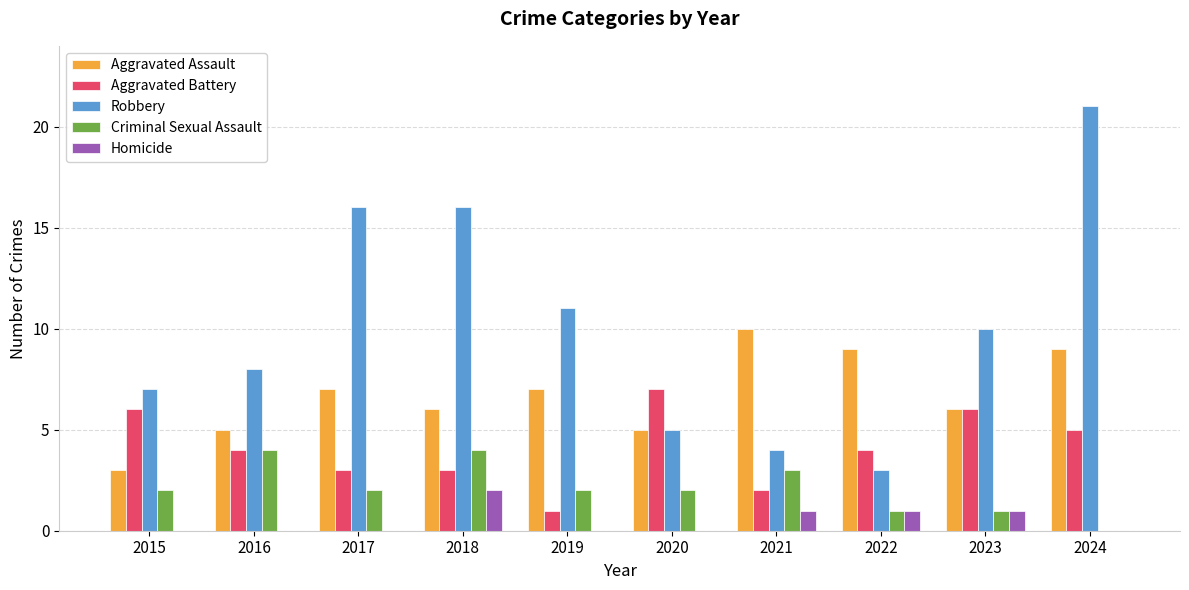

What is the difference between the Homicide values at 2020 and 2022?

1